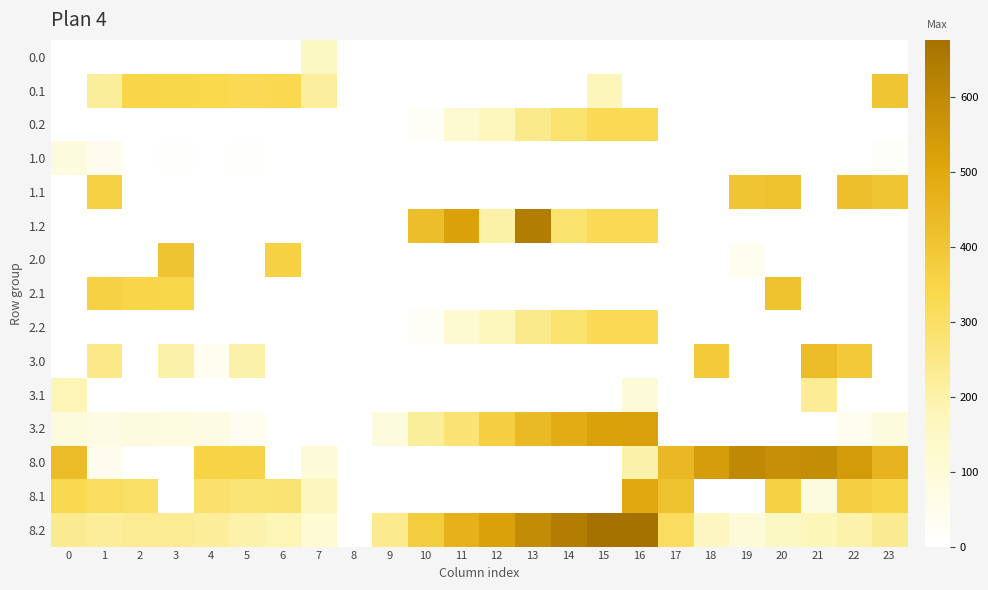

Between 7 and 13, which is larger?

7